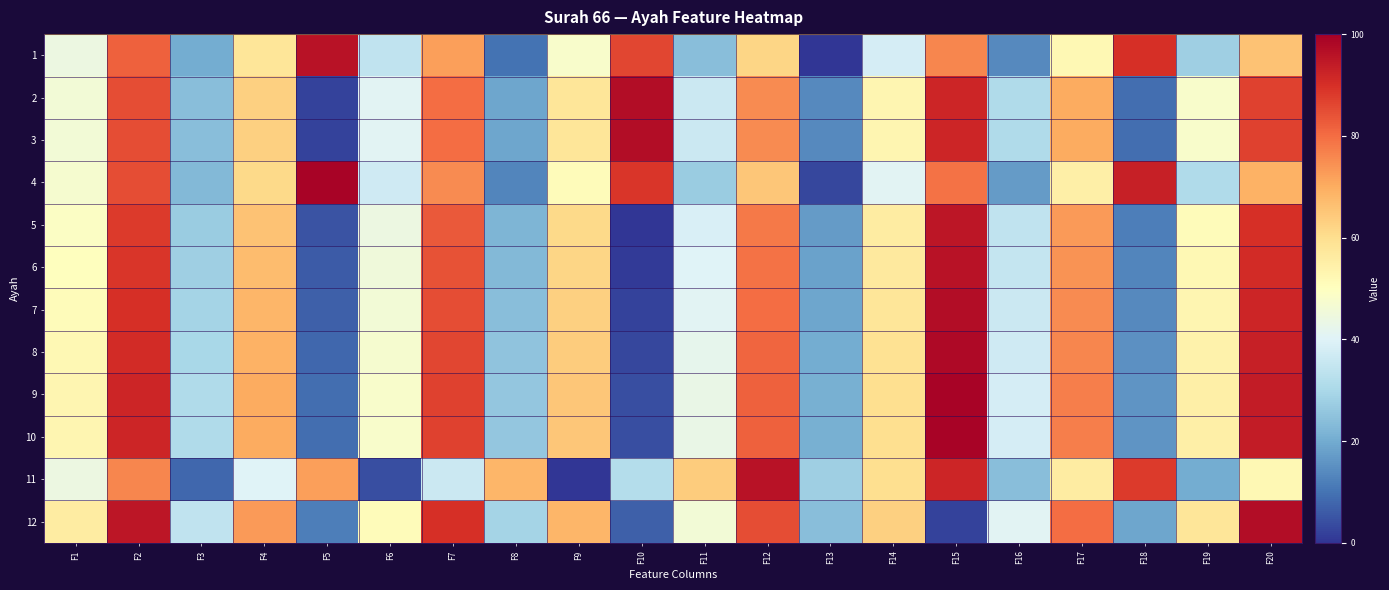

Reading left to right, what are all the values shown in this chart?

1: F1=44	F2=82	F3=20	F4=58	F5=96	F6=34	F7=72	F8=10	F9=48	F10=86	F11=24	F12=62	F13=0	F14=38	F15=76	F16=14	F17=52	F18=90	F19=28	F20=66
2: F1=46	F2=85	F3=24	F4=63	F5=2	F6=41	F7=80	F8=19	F9=58	F10=97	F11=36	F12=75	F13=14	F14=53	F15=92	F16=31	F17=70	F18=9	F19=48	F20=87
3: F1=46	F2=85	F3=24	F4=63	F5=2	F6=41	F7=80	F8=19	F9=58	F10=97	F11=36	F12=75	F13=14	F14=53	F15=92	F16=31	F17=70	F18=9	F19=48	F20=87
4: F1=47	F2=85	F3=23	F4=61	F5=99	F6=37	F7=75	F8=13	F9=51	F10=89	F11=27	F12=65	F13=3	F14=41	F15=79	F16=17	F17=55	F18=93	F19=31	F20=69
5: F1=49	F2=88	F3=27	F4=66	F5=5	F6=44	F7=83	F8=22	F9=61	F10=0	F11=39	F12=78	F13=17	F14=56	F15=95	F16=34	F17=73	F18=12	F19=51	F20=90
6: F1=50	F2=89	F3=28	F4=67	F5=6	F6=45	F7=84	F8=23	F9=62	F10=1	F11=40	F12=79	F13=18	F14=57	F15=96	F16=35	F17=74	F18=13	F19=52	F20=91
7: F1=51	F2=90	F3=29	F4=68	F5=7	F6=46	F7=85	F8=24	F9=63	F10=2	F11=41	F12=80	F13=19	F14=58	F15=97	F16=36	F17=75	F18=14	F19=53	F20=92
8: F1=52	F2=91	F3=30	F4=69	F5=8	F6=47	F7=86	F8=25	F9=64	F10=3	F11=42	F12=81	F13=20	F14=59	F15=98	F16=37	F17=76	F18=15	F19=54	F20=93
9: F1=53	F2=92	F3=31	F4=70	F5=9	F6=48	F7=87	F8=26	F9=65	F10=4	F11=43	F12=82	F13=21	F14=60	F15=99	F16=38	F17=77	F18=16	F19=55	F20=94
10: F1=53	F2=92	F3=31	F4=70	F5=9	F6=48	F7=87	F8=26	F9=65	F10=4	F11=43	F12=82	F13=21	F14=60	F15=99	F16=38	F17=77	F18=16	F19=55	F20=94
11: F1=44	F2=76	F3=8	F4=40	F5=72	F6=4	F7=36	F8=68	F9=0	F10=32	F11=64	F12=96	F13=28	F14=60	F15=92	F16=24	F17=56	F18=88	F19=20	F20=52
12: F1=56	F2=95	F3=34	F4=73	F5=12	F6=51	F7=90	F8=29	F9=68	F10=7	F11=46	F12=85	F13=24	F14=63	F15=2	F16=41	F17=80	F18=19	F19=58	F20=97